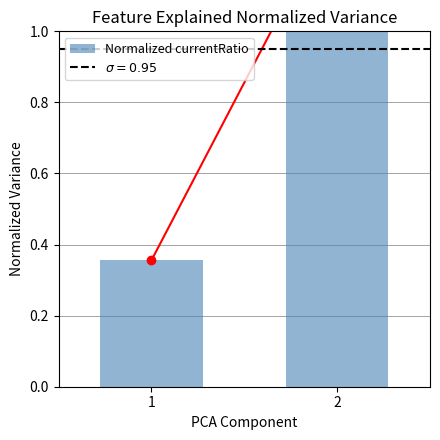

Rank the categories by value from lowest to highest.

1, 2